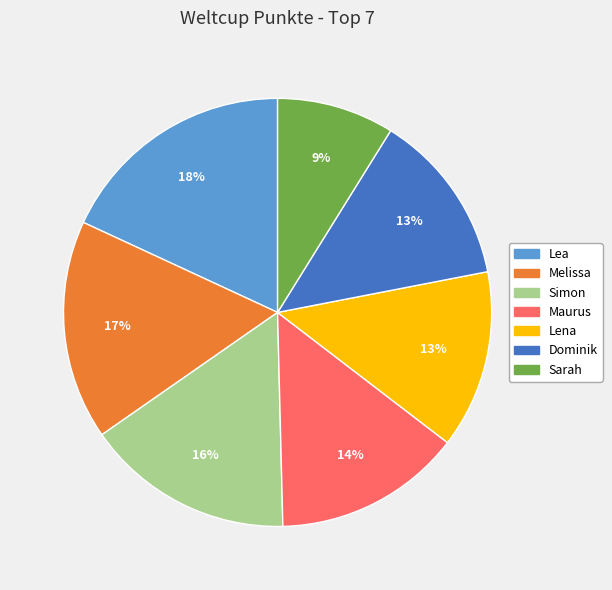

Combined, do Melissa and Maurus account for over 50%?

No